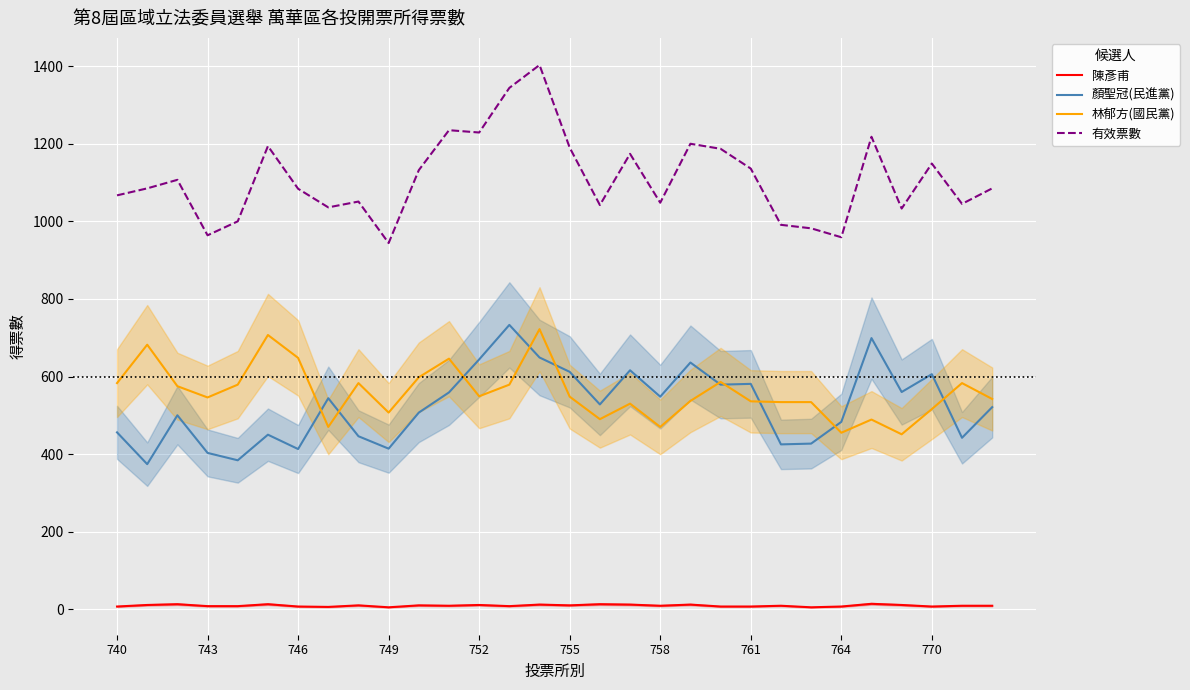

The 有效票數 series shows 1084 at 746. True or false?

True